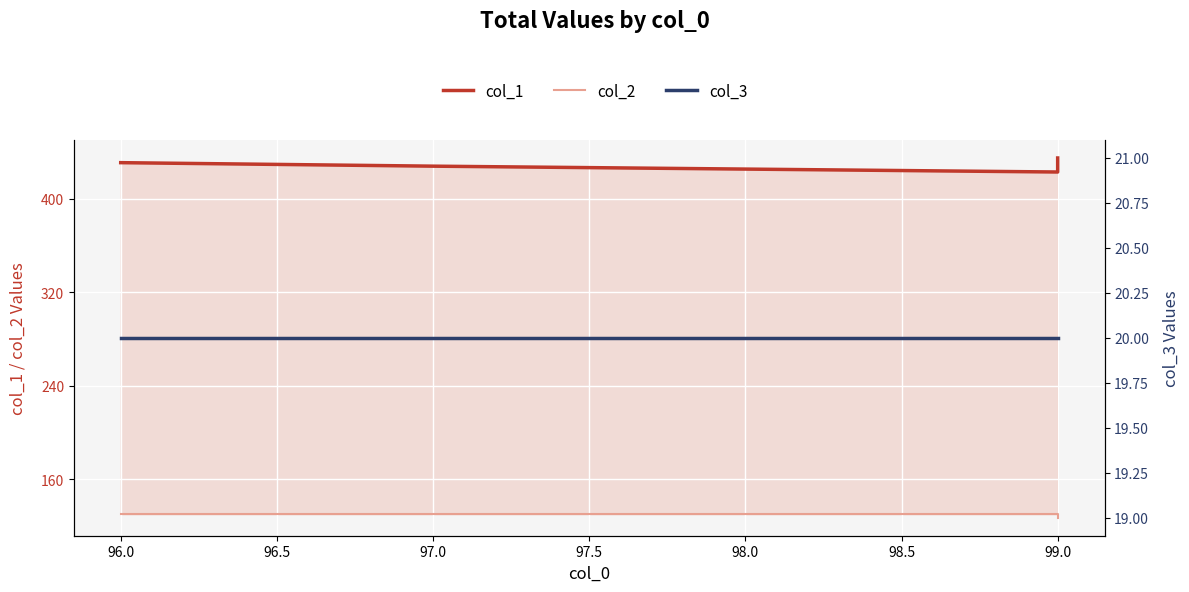

Is the value of col_3 at 99.0 greater than the value of col_2 at 97.0?

No